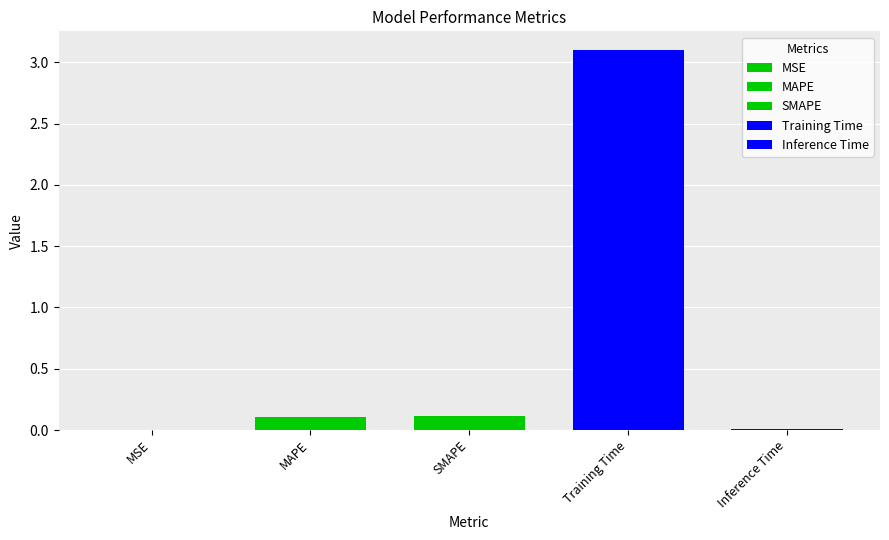

Are the bars grouped side by side (vs. stacked)?

No